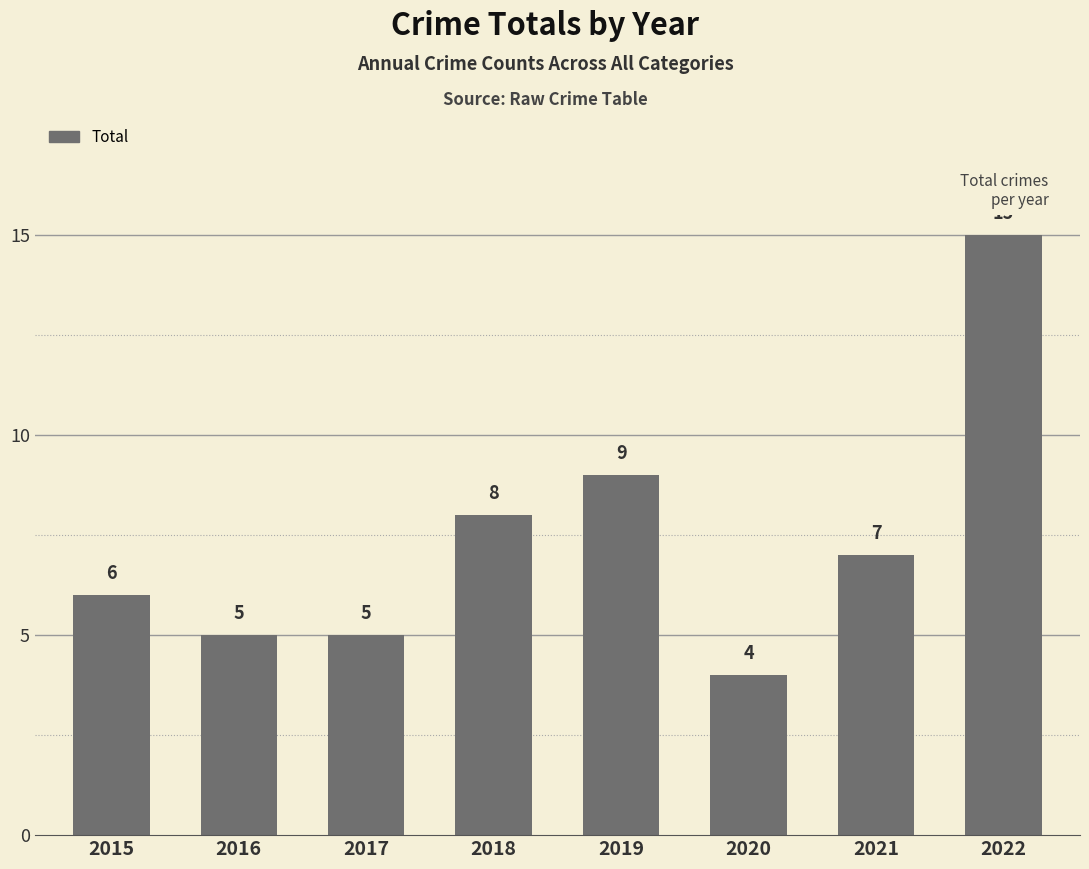

The value at 2017 is 2. True or false?

False